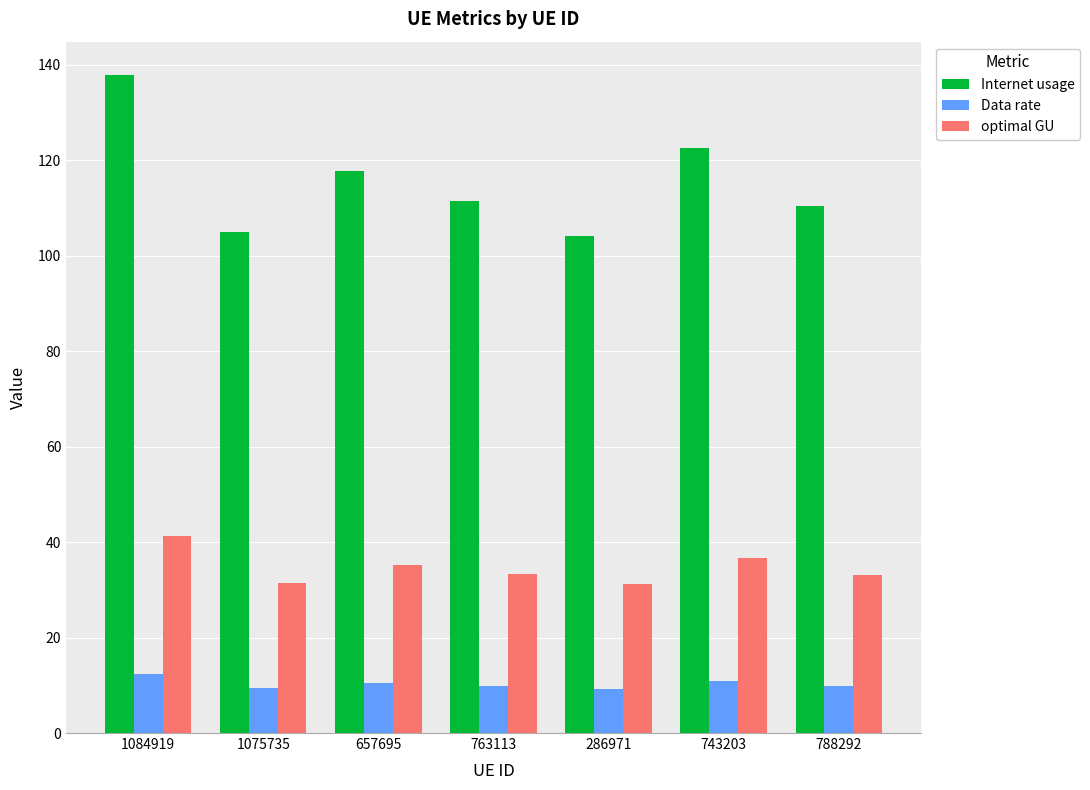

What is the difference between the Internet usage values at 743203 and 1075735?

17.7